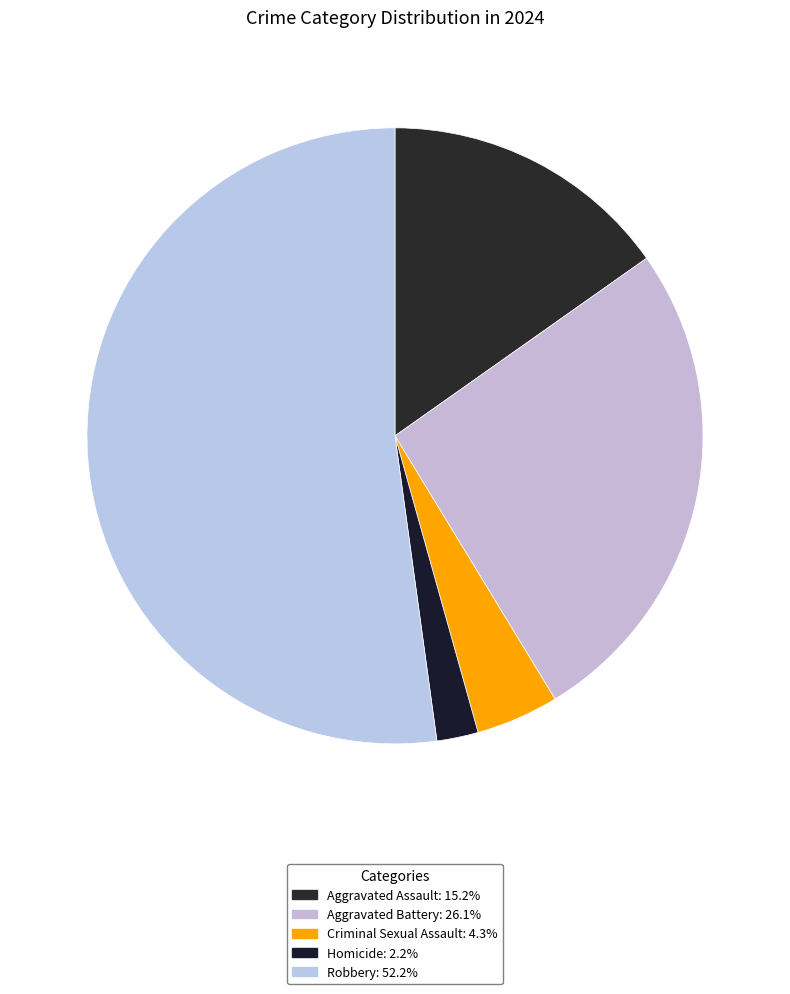

The Aggravated Battery slice represents 35% of the pie. True or false?

False